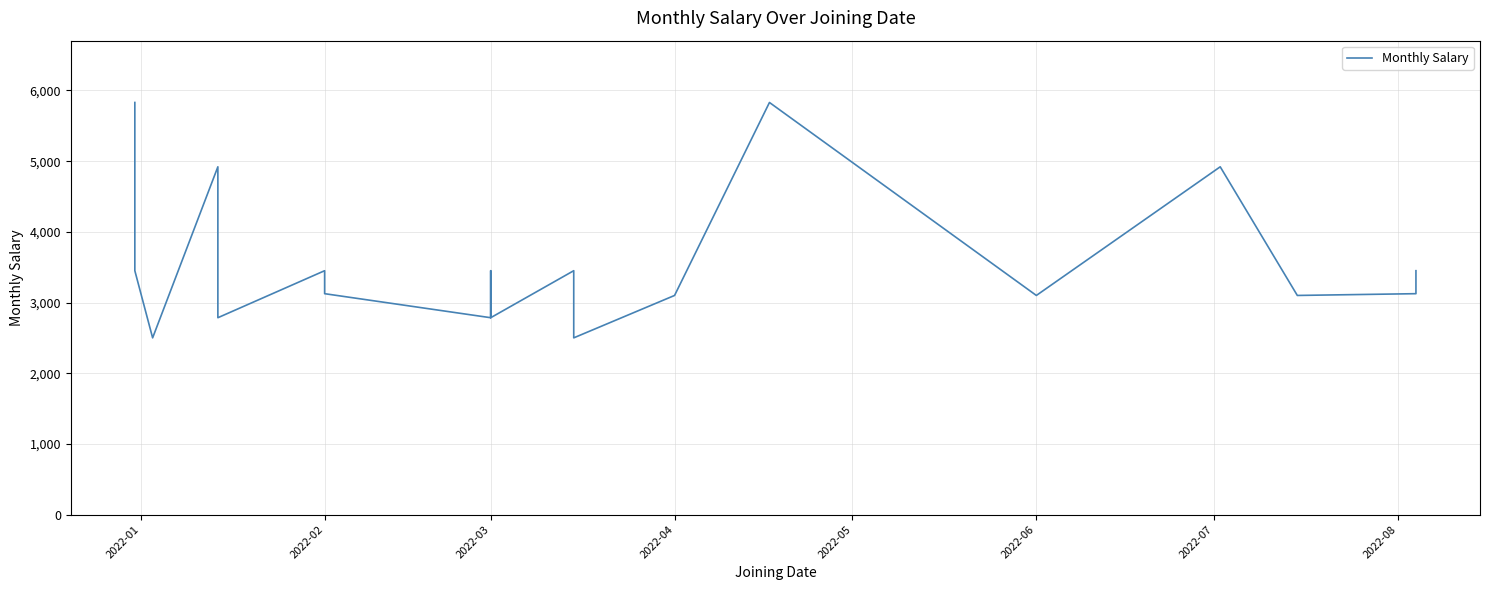

Does the chart display data point markers on the line(s)?

No